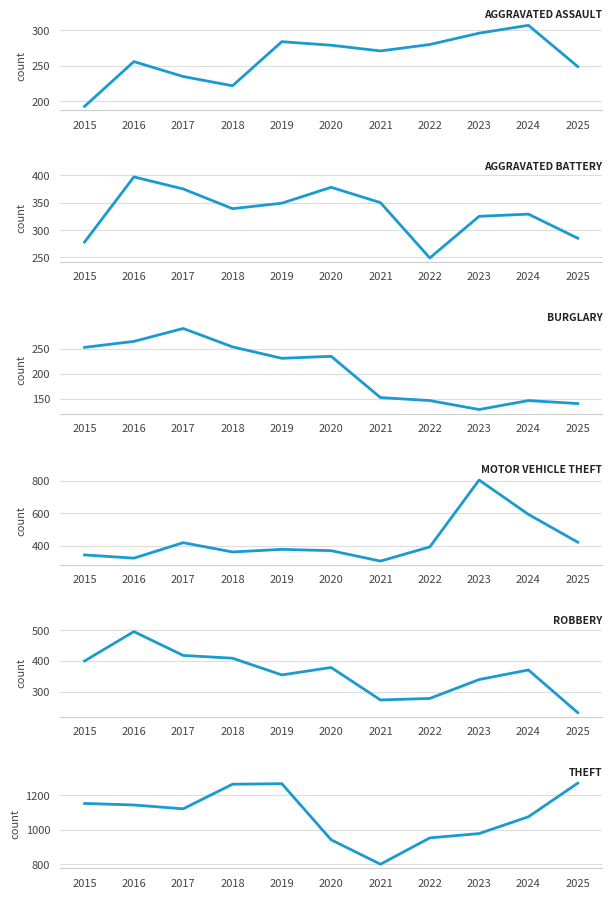

Reading left to right, what are all the values shown in this chart?

Aggravated Assault: 2015=193	2016=256	2017=235	2018=222	2019=284	2020=279	2021=271	2022=280	2023=296	2024=307	2025=249
Aggravated Battery: 2015=278	2016=397	2017=375	2018=339	2019=349	2020=378	2021=350	2022=249	2023=325	2024=329	2025=285
Burglary: 2015=253	2016=265	2017=291	2018=254	2019=231	2020=235	2021=152	2022=146	2023=128	2024=146	2025=140
Motor Vehicle Theft: 2015=344	2016=324	2017=419	2018=362	2019=378	2020=370	2021=306	2022=393	2023=804	2024=593	2025=422
Robbery: 2015=400	2016=495	2017=418	2018=409	2019=355	2020=379	2021=274	2022=279	2023=340	2024=371	2025=233
Theft: 2015=1152	2016=1143	2017=1121	2018=1263	2019=1266	2020=942	2021=801	2022=953	2023=978	2024=1075	2025=1269